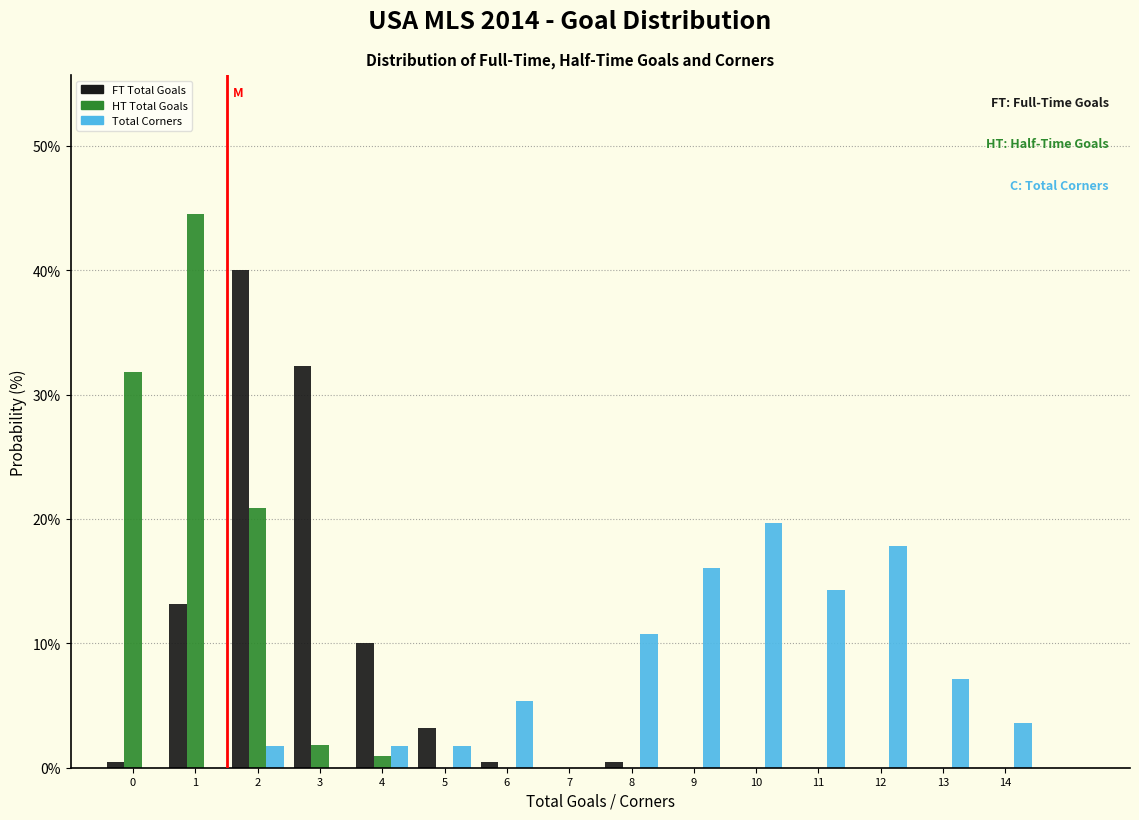

Between 8 and 12, which series saw the biggest shift?

Total Corners